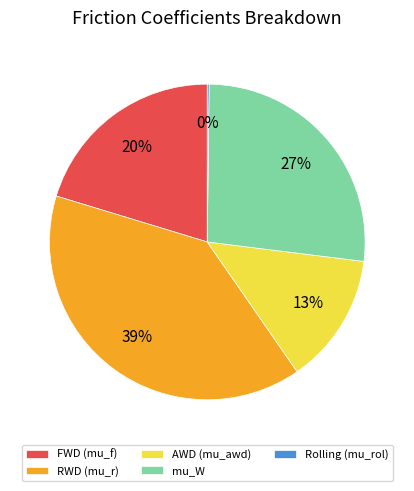

Is the sum of FWD (mu_f) and AWD (mu_awd) greater than half?

No